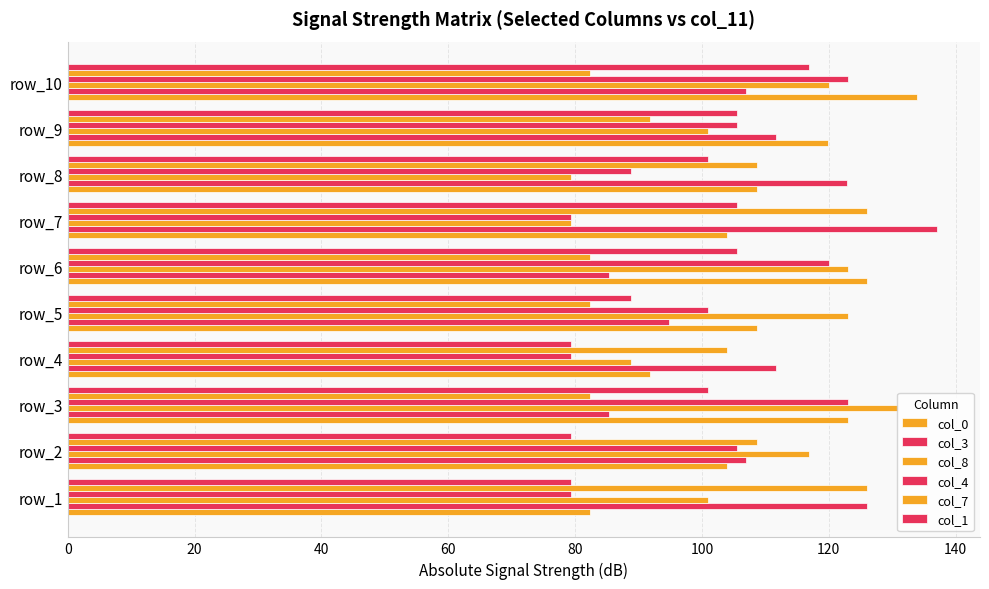

Which series has the widest spread of values?

col_0